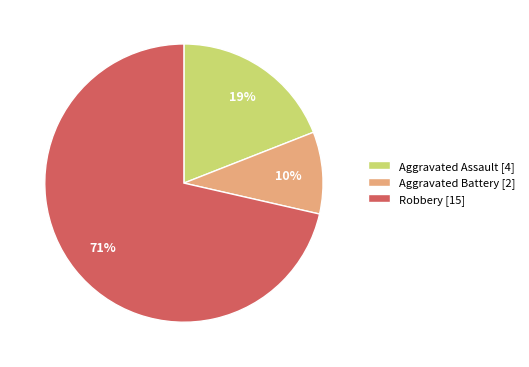

Is the sum of Robbery [15] and Aggravated Battery [2] greater than half?

Yes